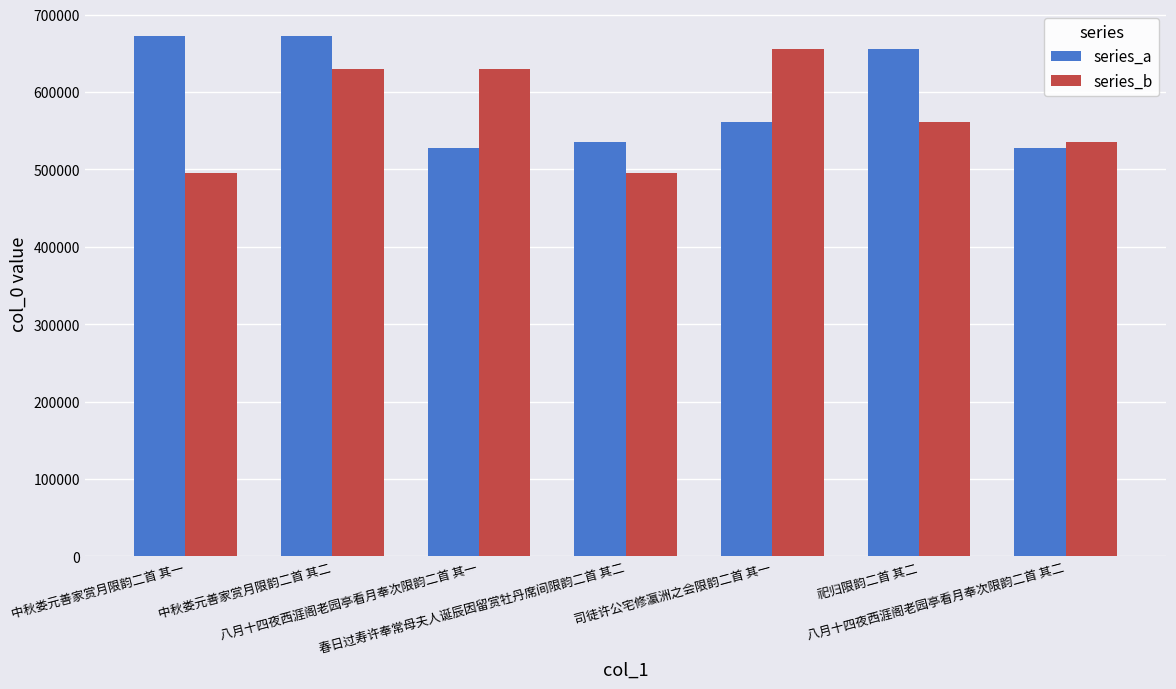

What is the difference between the maximum and second lowest values in the series_a series?

145390